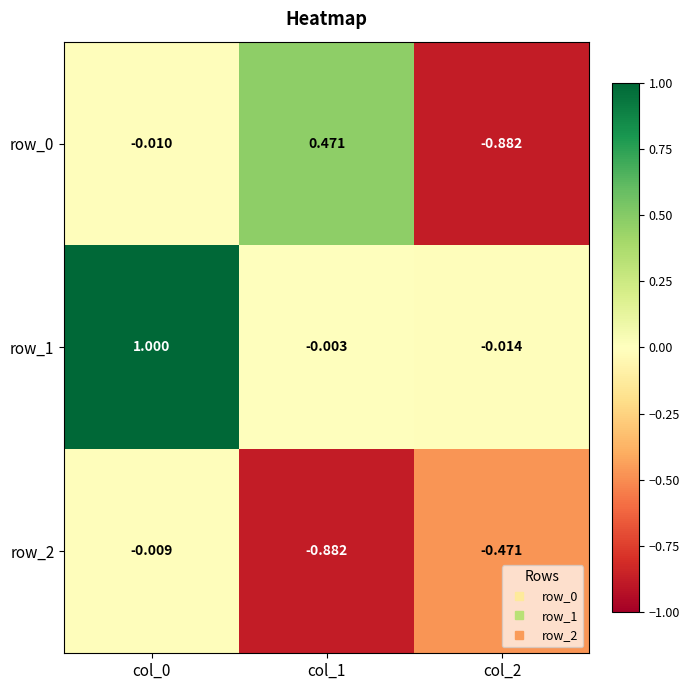

Is the value of row_1 at col_1 greater than the value of row_2 at col_0?

Yes